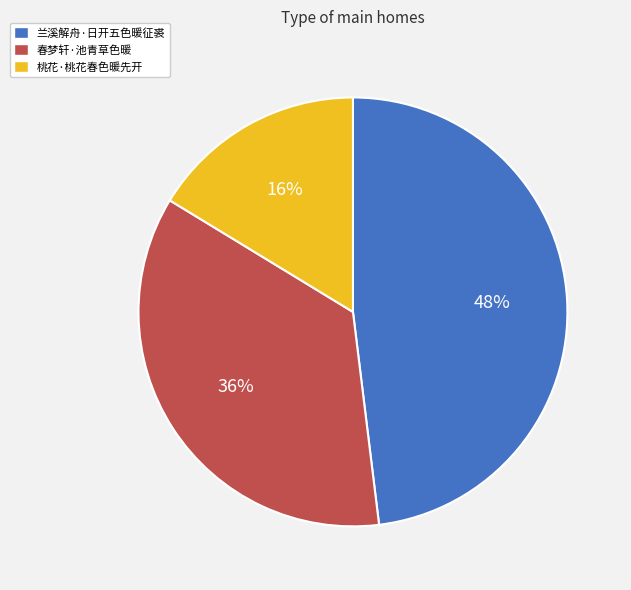

What is the smallest slice in the pie chart?

桃花·桃花春色暖先开